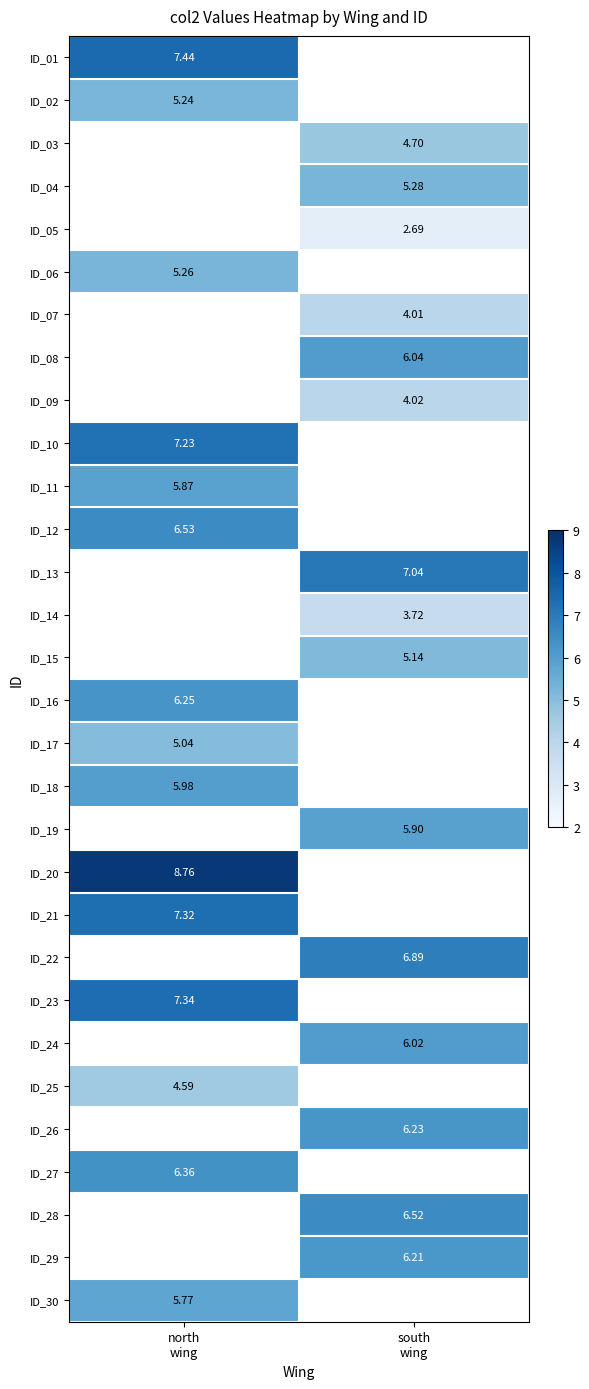

What is the maximum value for ID_23?

7.3